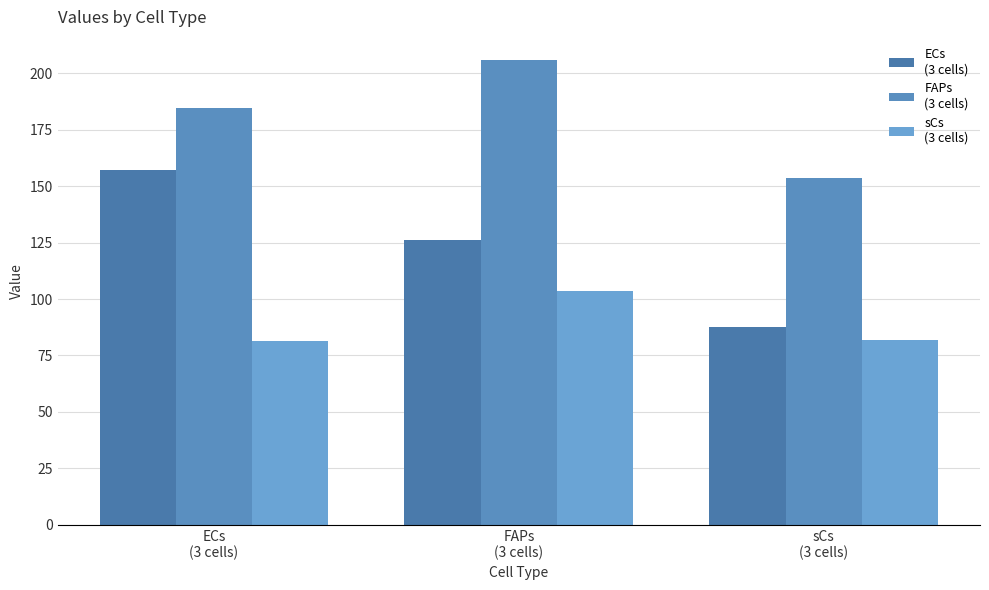

Are the bars grouped side by side (vs. stacked)?

Yes